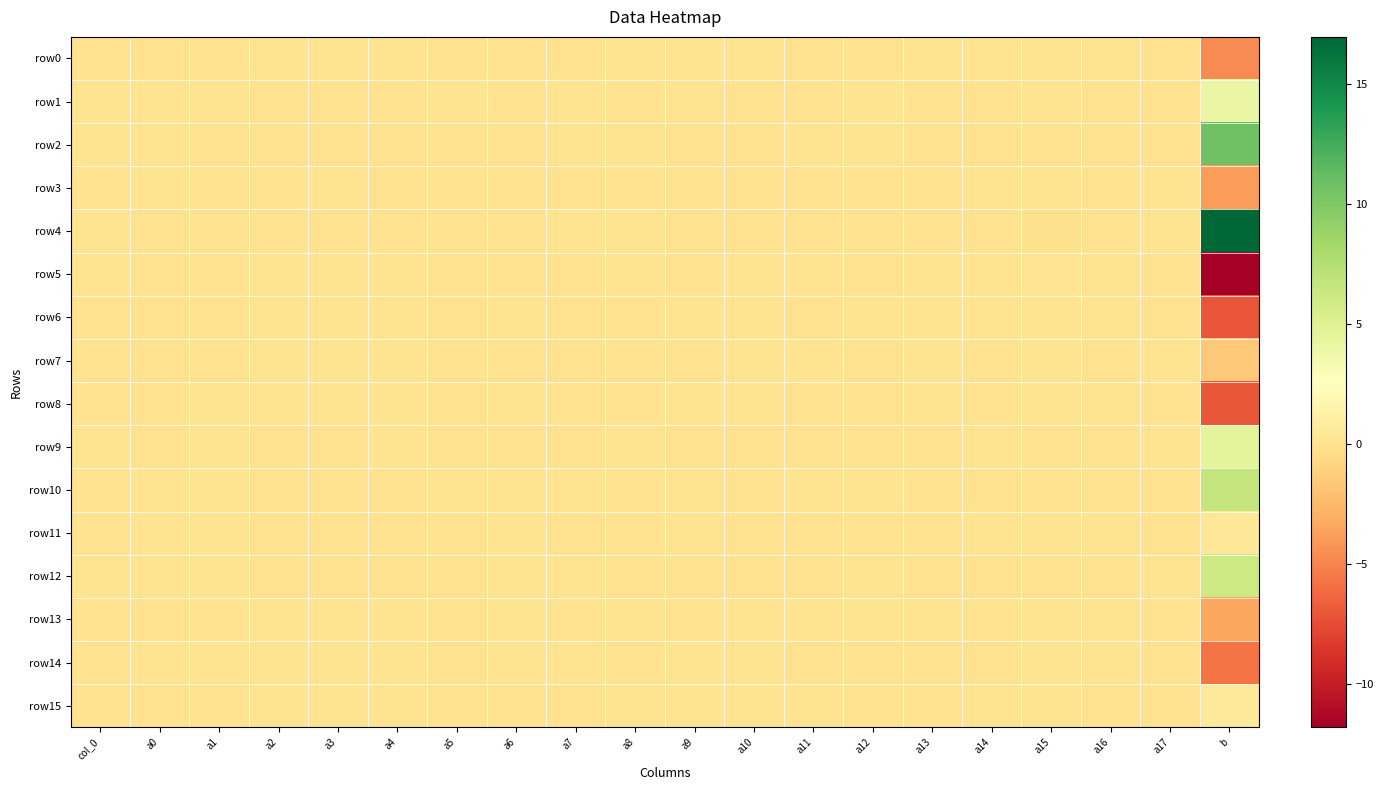

Which category has the lowest value across all series?

b